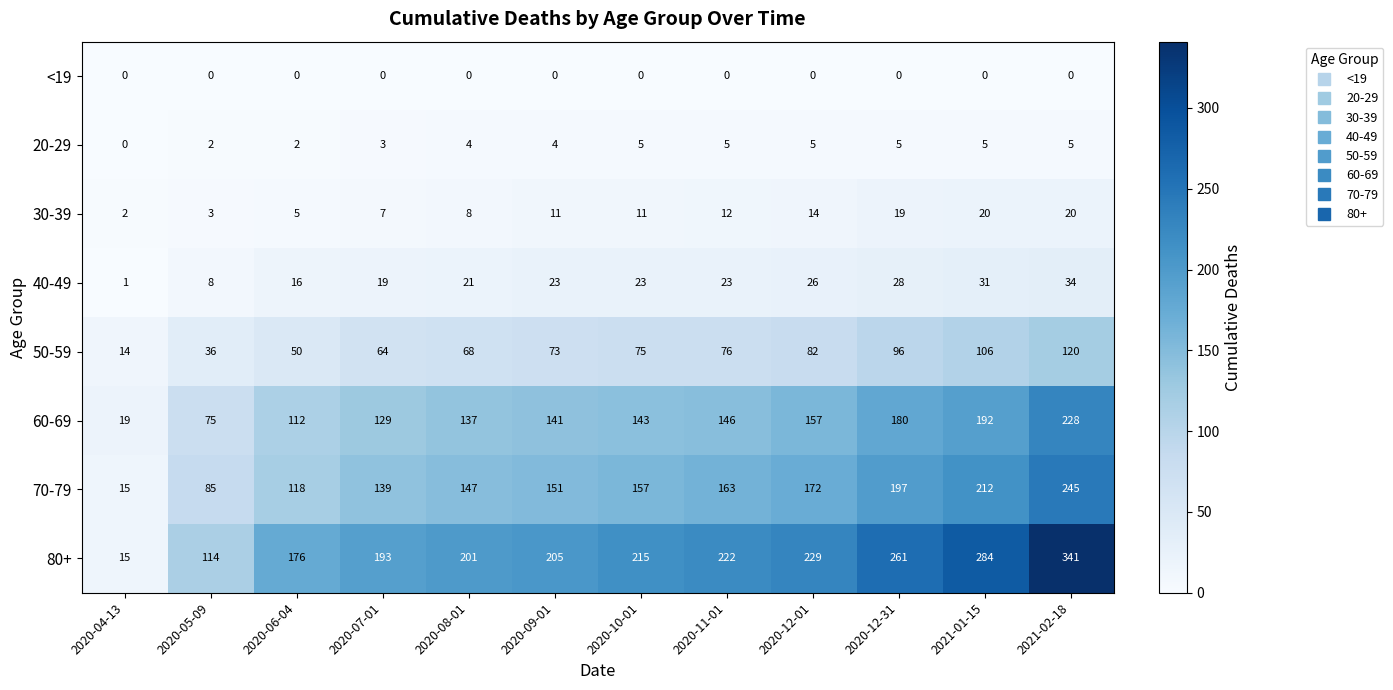

List the series in order of their peak value, lowest first.

<19, 20-29, 30-39, 40-49, 50-59, 60-69, 70-79, 80+